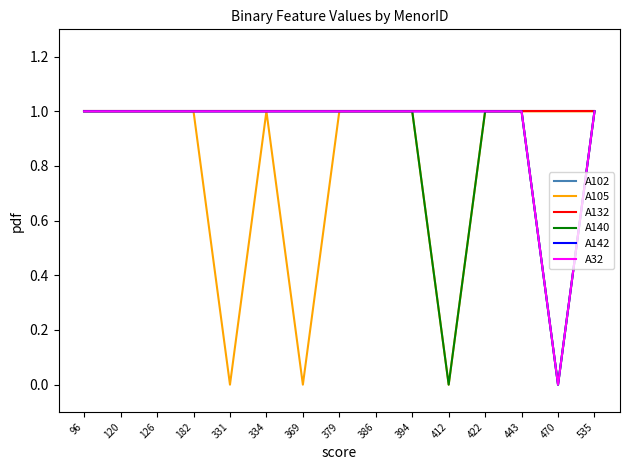

Which series has the largest total across all categories?

A102